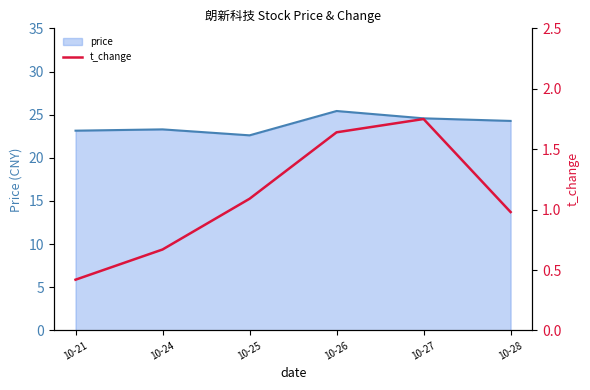

At which label is the value closest to 1?

10-28